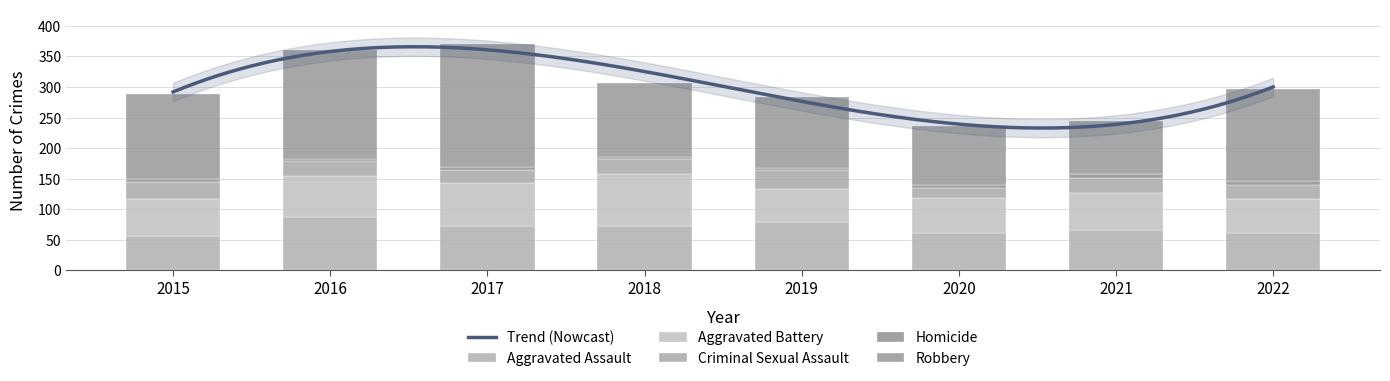

At which label does Robbery reach its peak?

2017